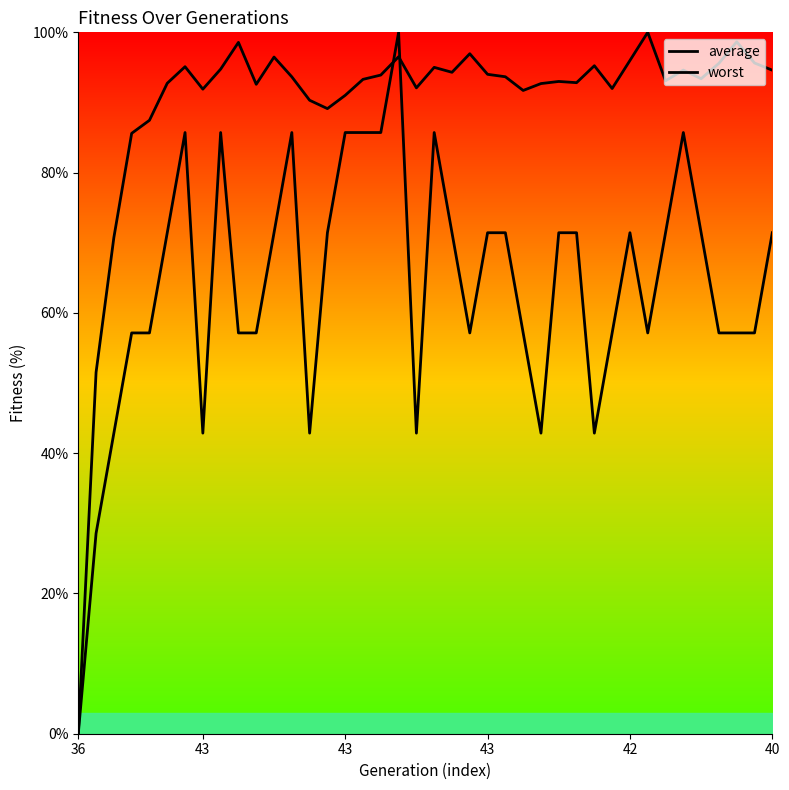

Which series has the largest total across all categories?

average